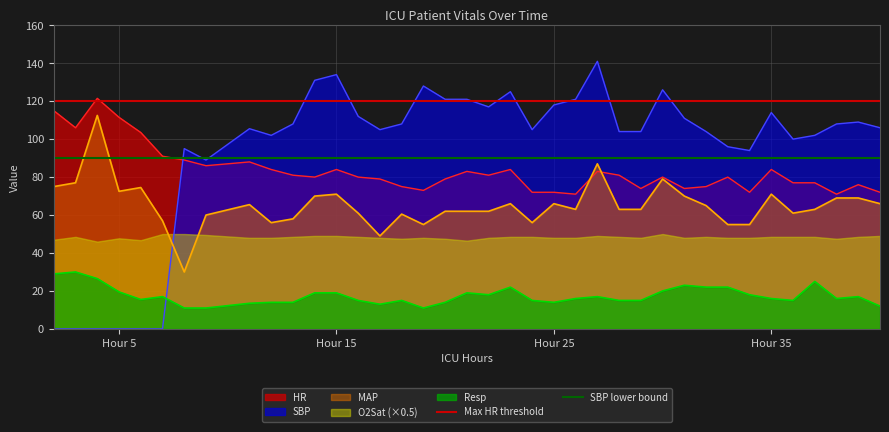

The value of SBP at Hour 5 is 0.0. True or false?

True